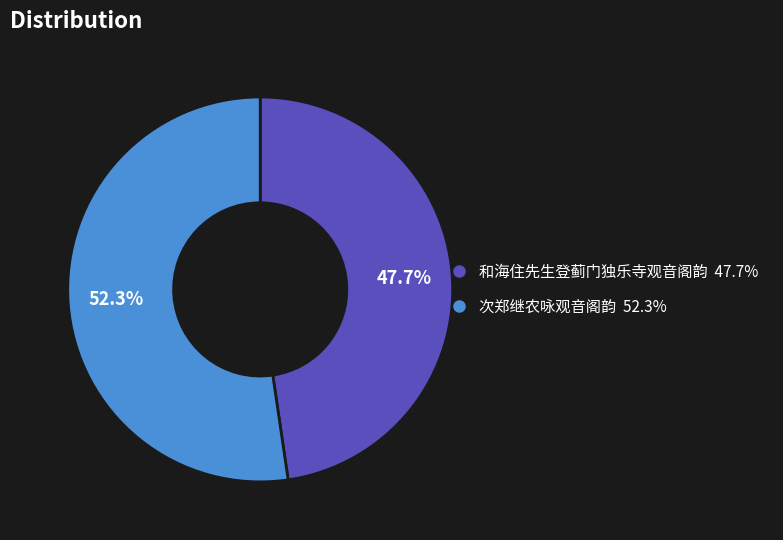

To the nearest percent, what is the average slice percentage?

50%